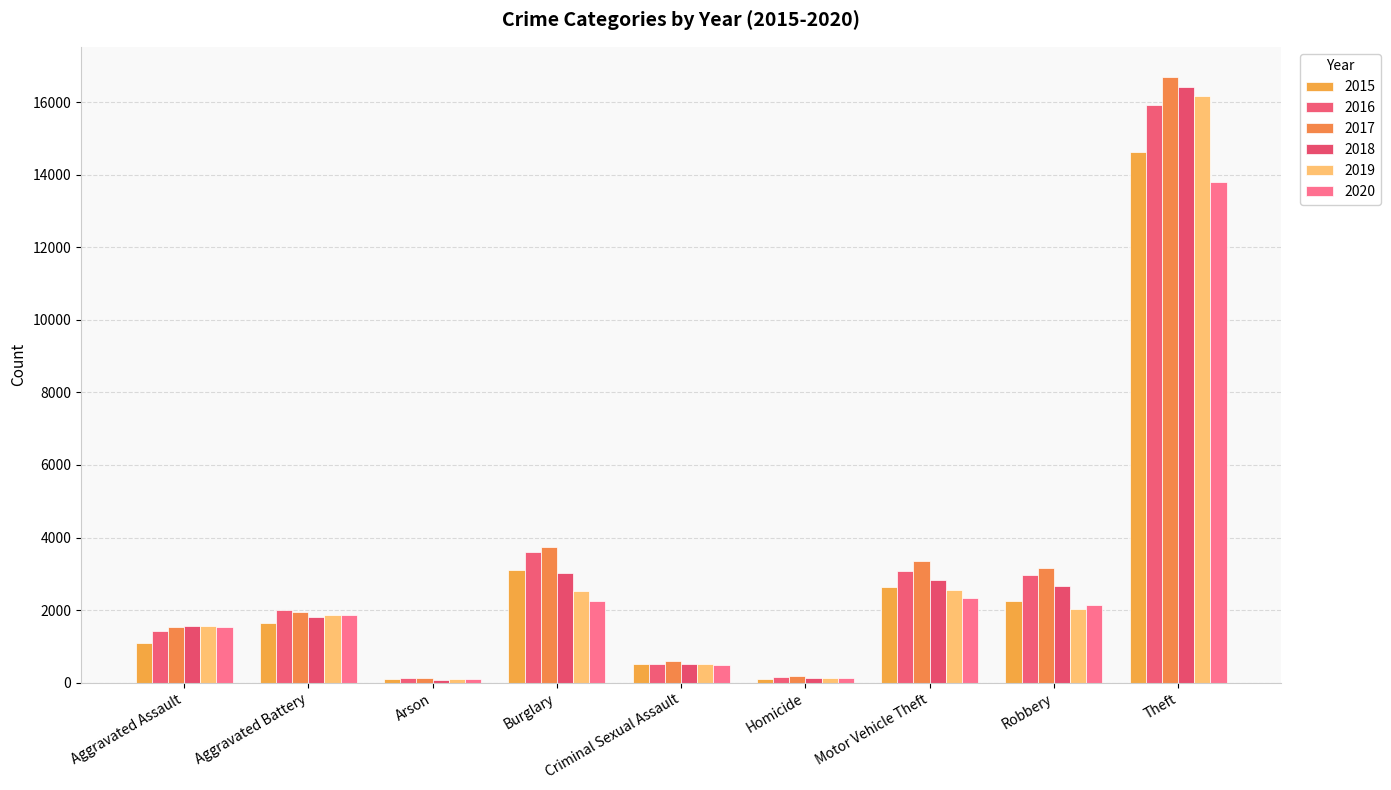

How many categories are shown in the chart?

9